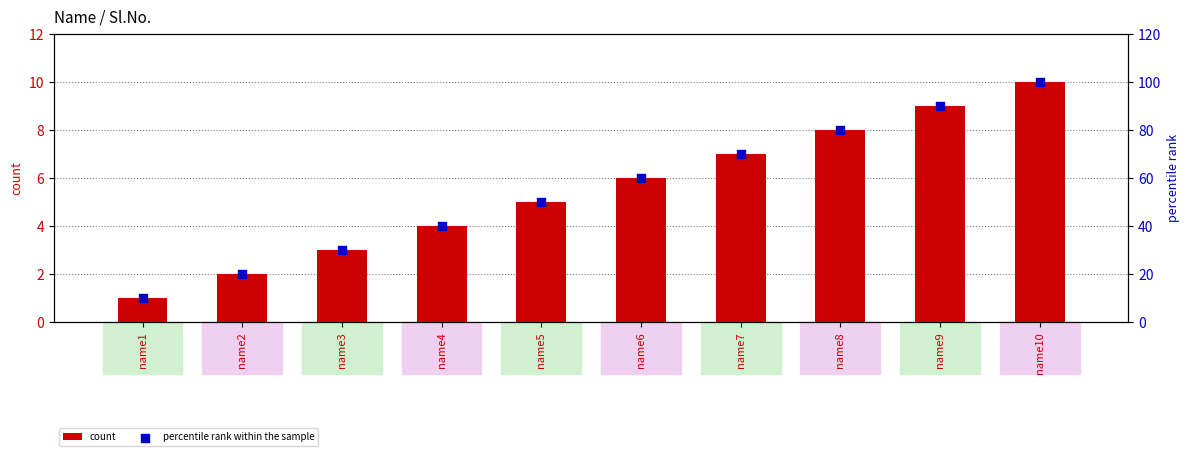

What are all the series names shown in the legend?

count, percentile rank within the sample